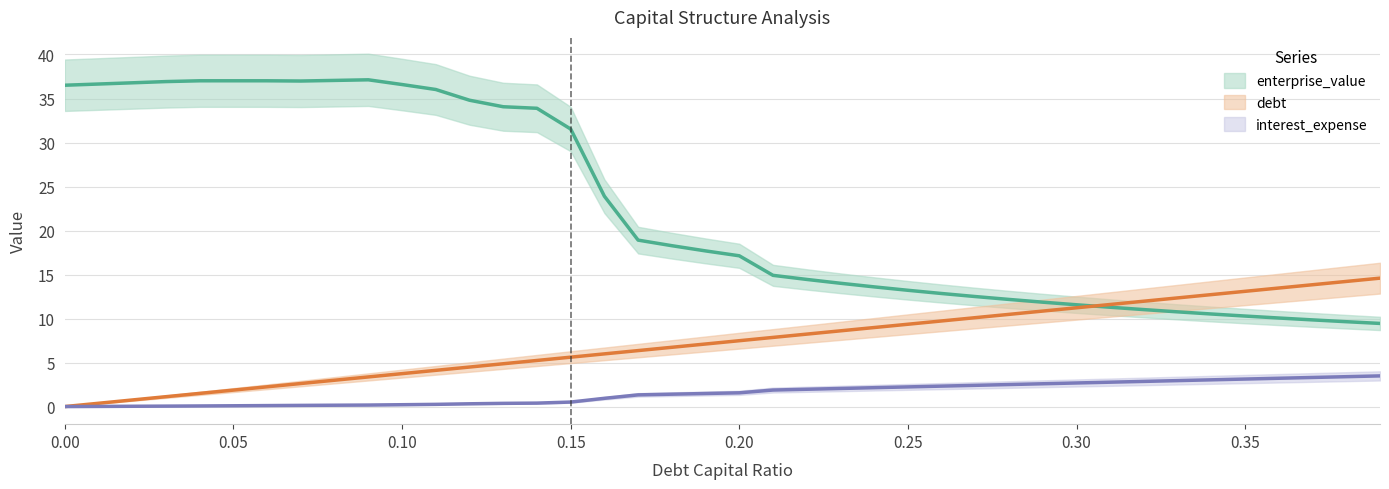

List the labels in order of enterprise_value value, smallest first.

0.39, 0.38, 0.37, 0.36, 0.35, 0.34, 0.33, 0.32, 0.31, 0.3, 0.29, 0.28, 0.27, 0.26, 0.25, 0.24, 0.23, 0.22, 0.21, 0.2, 0.19, 0.18, 0.17, 0.16, 0.15, 0.14, 0.13, 0.12, 0.11, 0.0, 0.1, 0.01, 0.02, 0.03, 0.07, 0.04, 0.06, 0.05, 0.08, 0.09